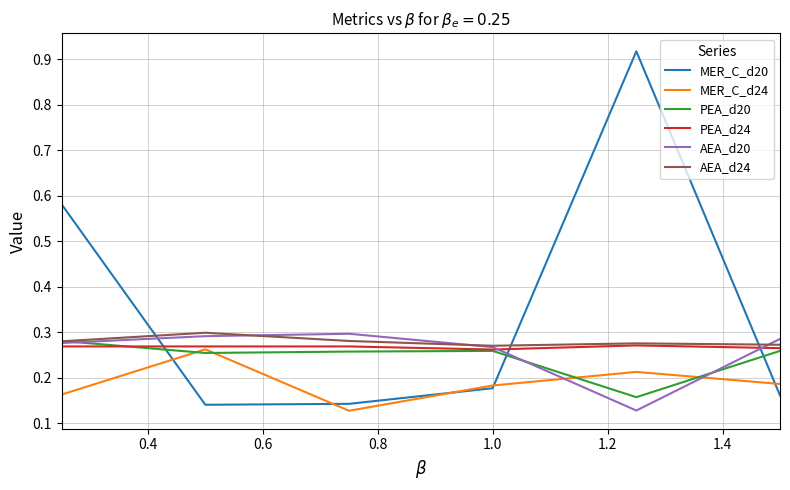

True or false: MER_C_d20 and AEA_d20 intersect in this chart.

True